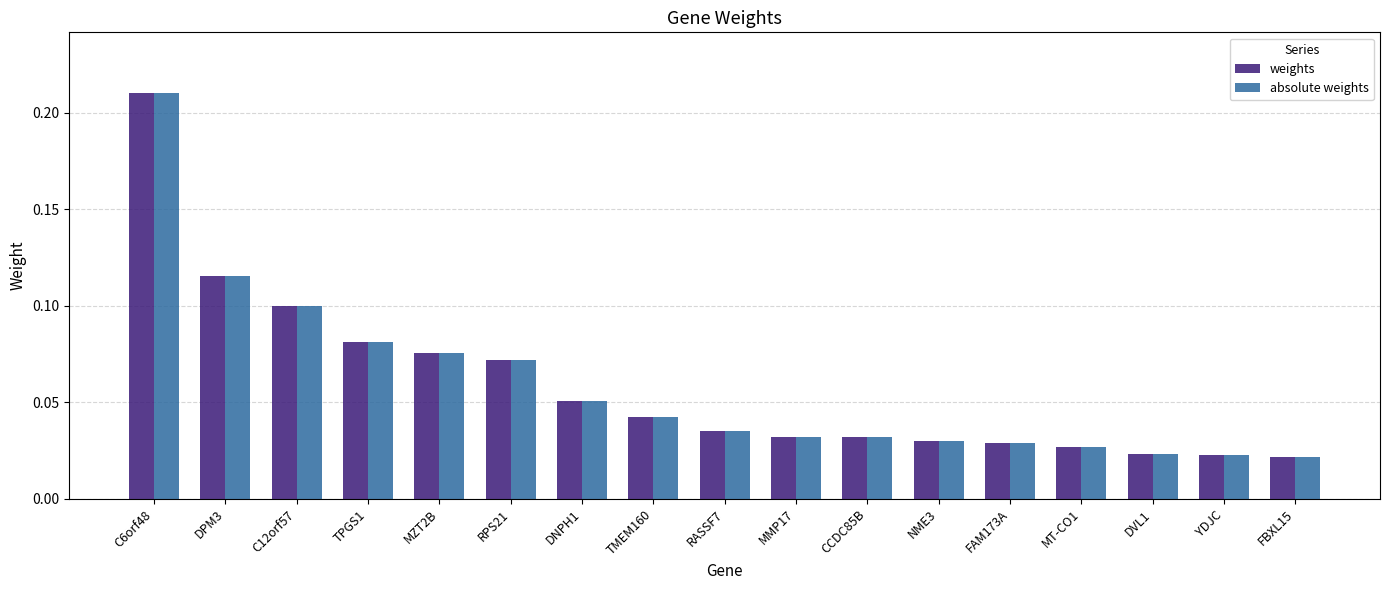

What is the label of the 2nd bar from the right?

YDJC